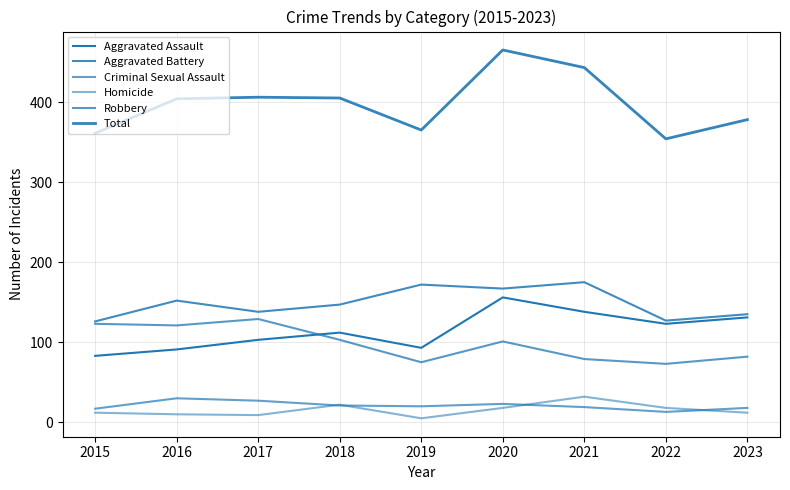

Does the chart have visible grid lines?

Yes